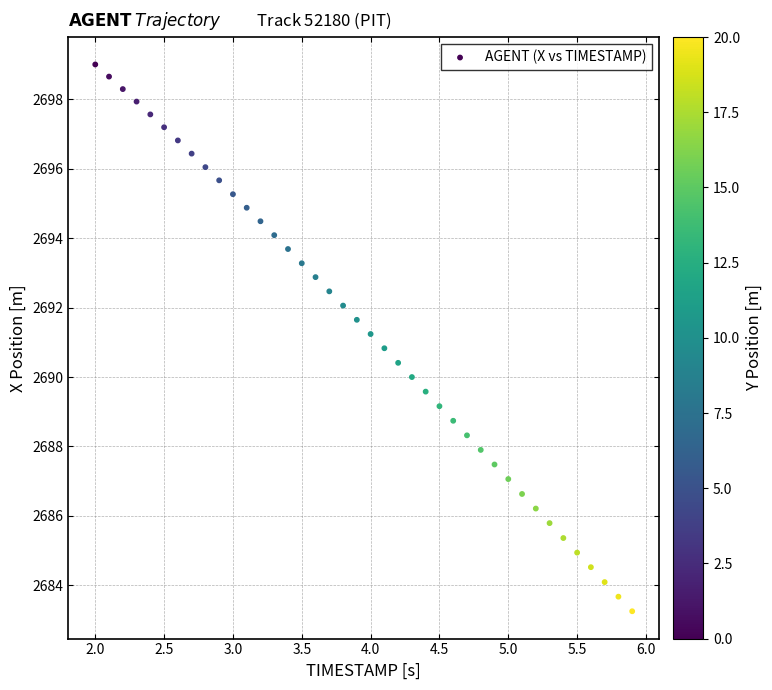

What is the range of X values (max minus min)?

3.9